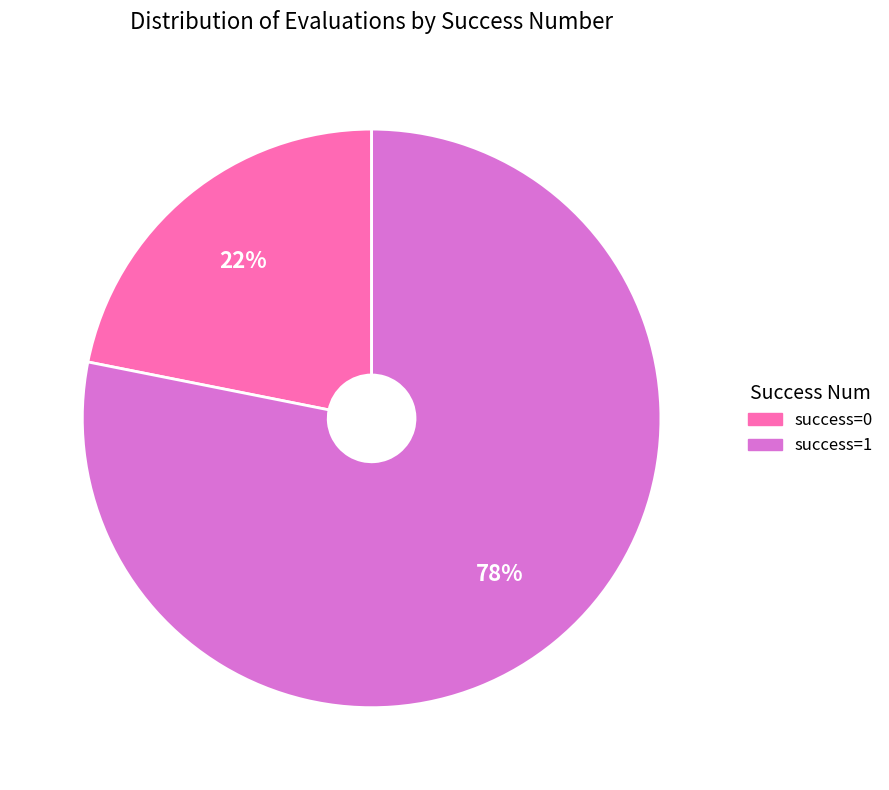

How many segments does this pie chart have?

2